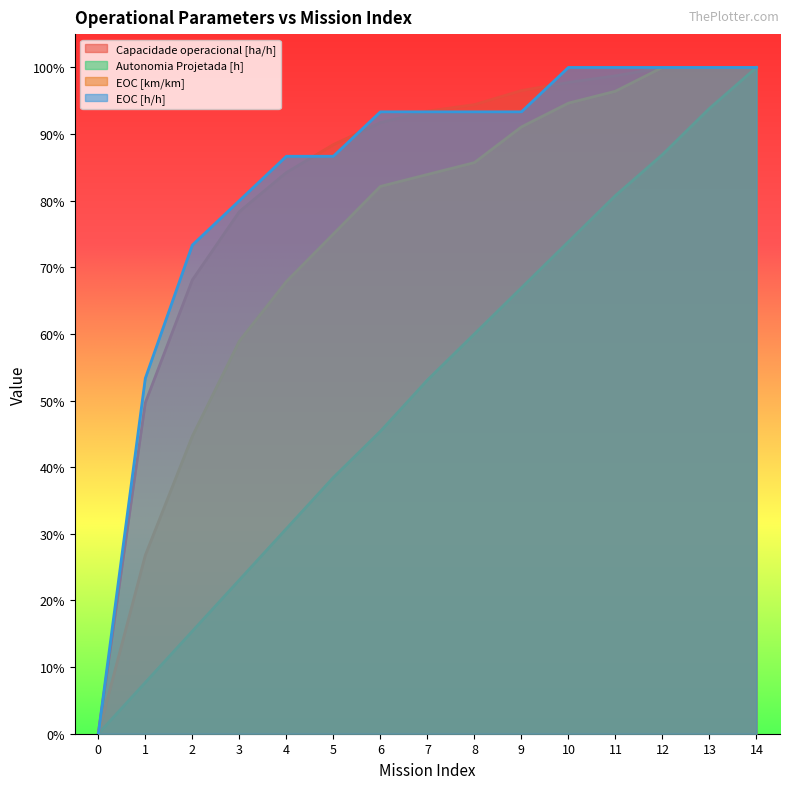

The EOC [h/h] series shows 1.5 at 11. True or false?

False